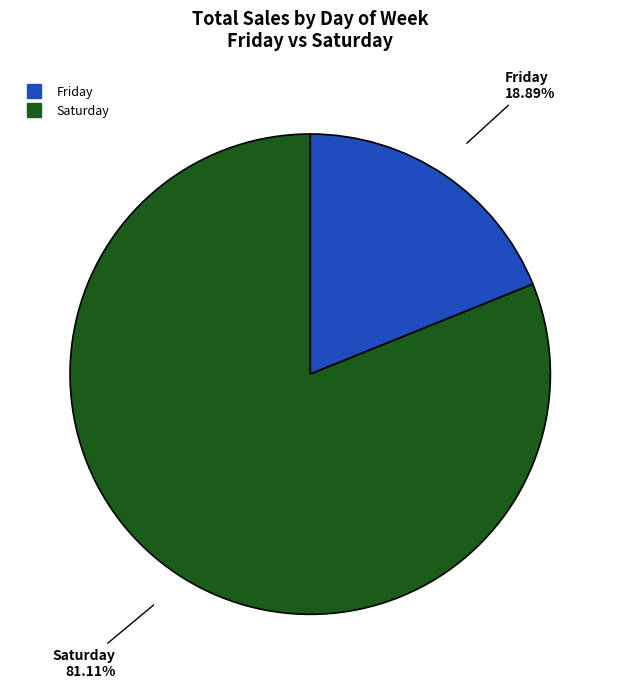

To the nearest percent, what is the difference between the largest and smallest slice percentages?

62%